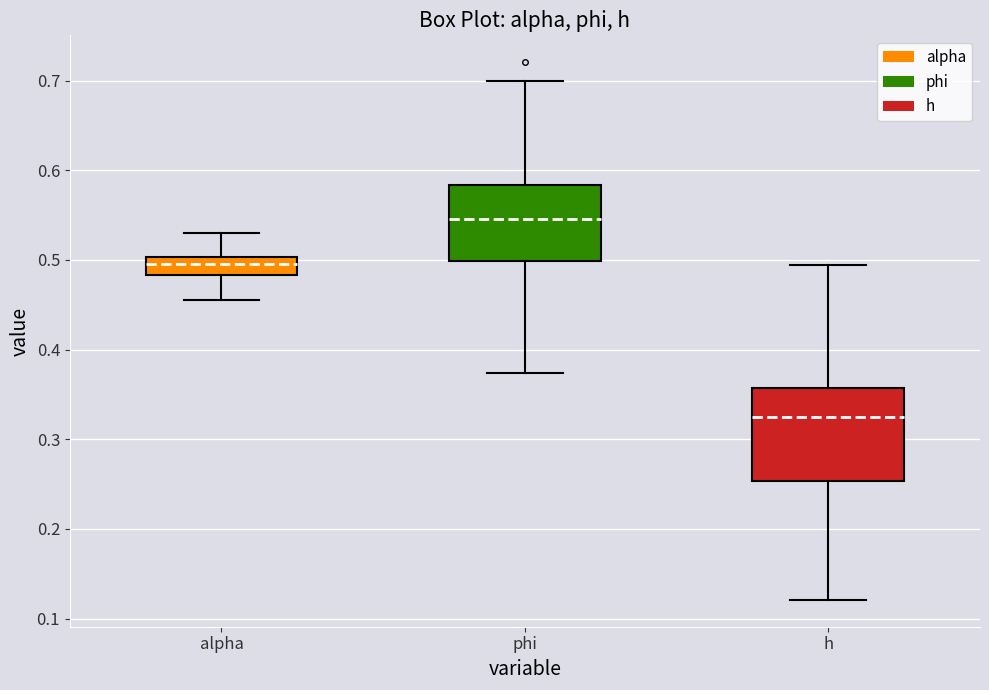

Where does the lower whisker of the box for phi end on the y-axis? The values are not printed on the chart, so give them approximately, as read against the axis.

0.37